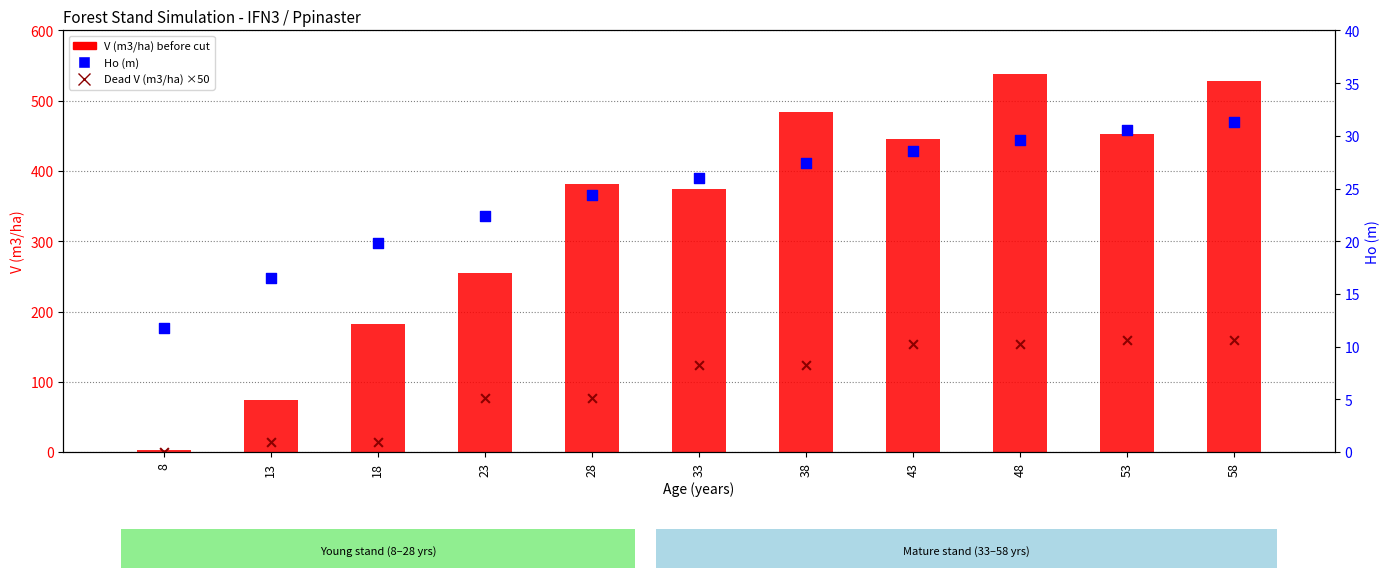

Is the value of Dead V (m3/ha) ×50 at 43 greater than the value of V (m3/ha) before cut at 28?

No